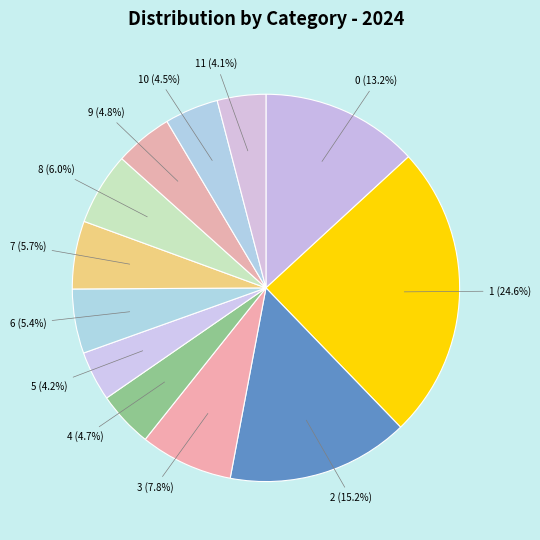

Does 5 represent more than half of the total?

No